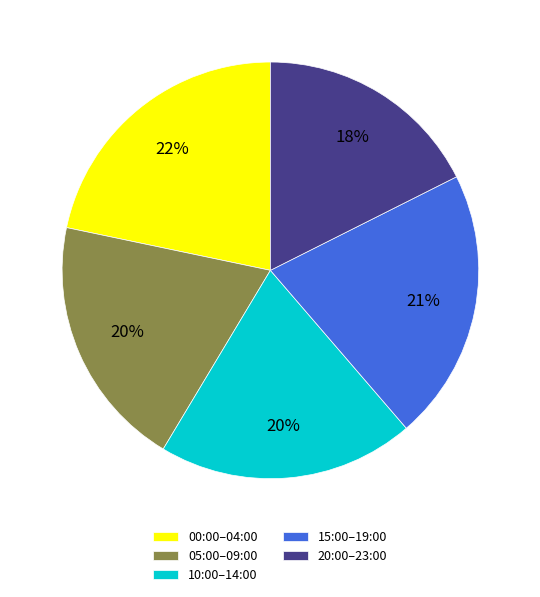

Approximately how many times larger is the value at 10:00–14:00 compared to 20:00–23:00?

1.1